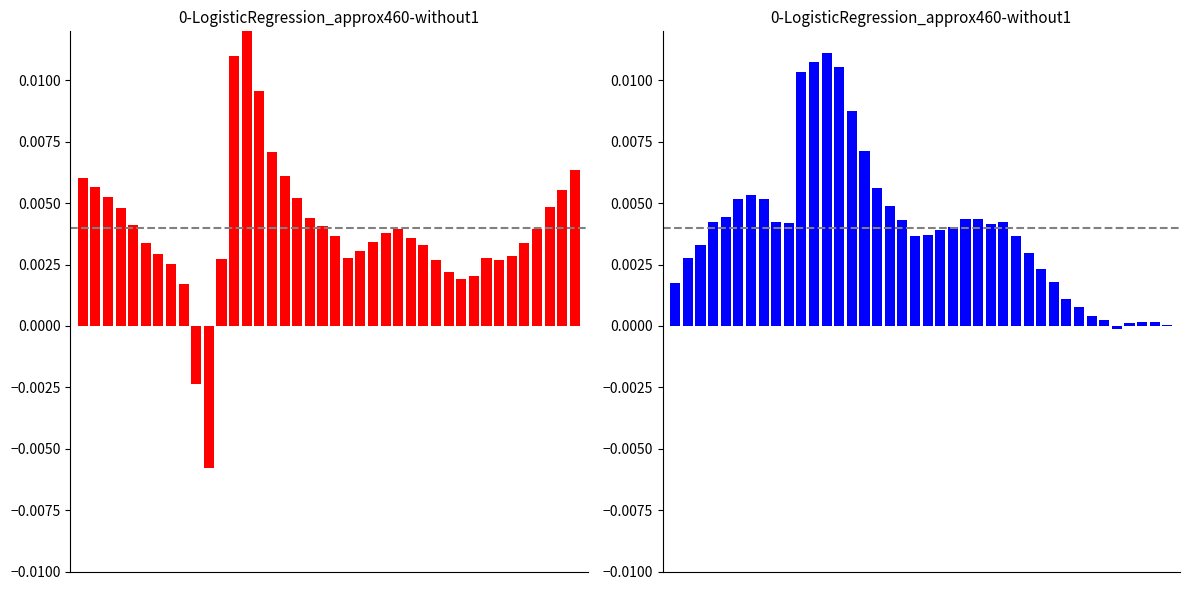

True or false: ZAccel has a value of 0.0 at 21.

False